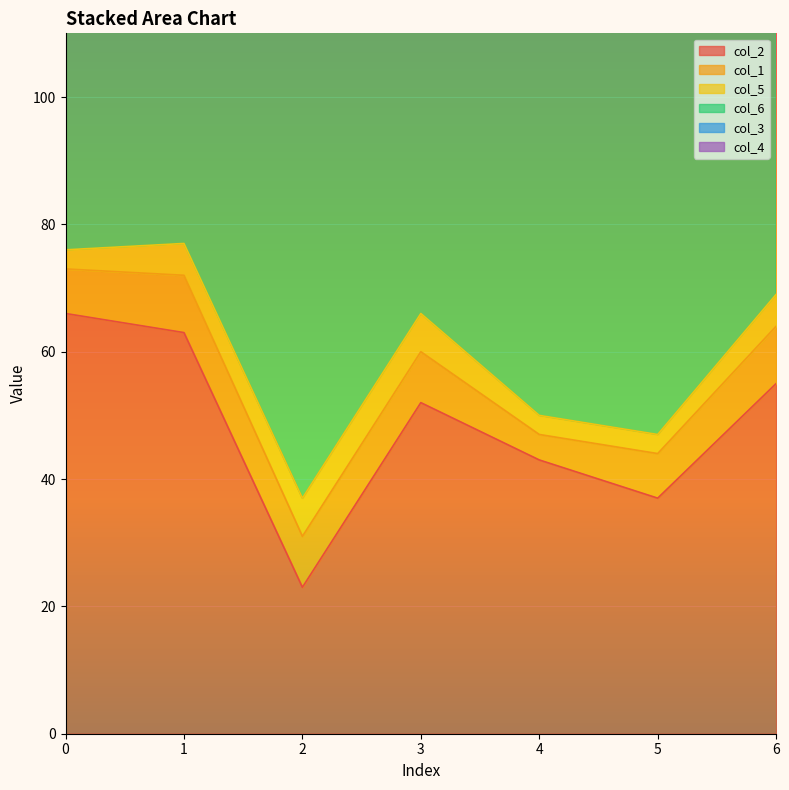

What is the average value of the col_2 series?

48